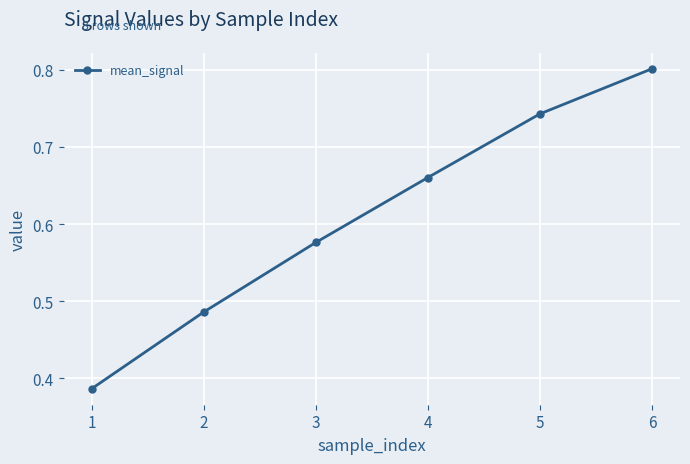

How many values are between 0 and 1?

6